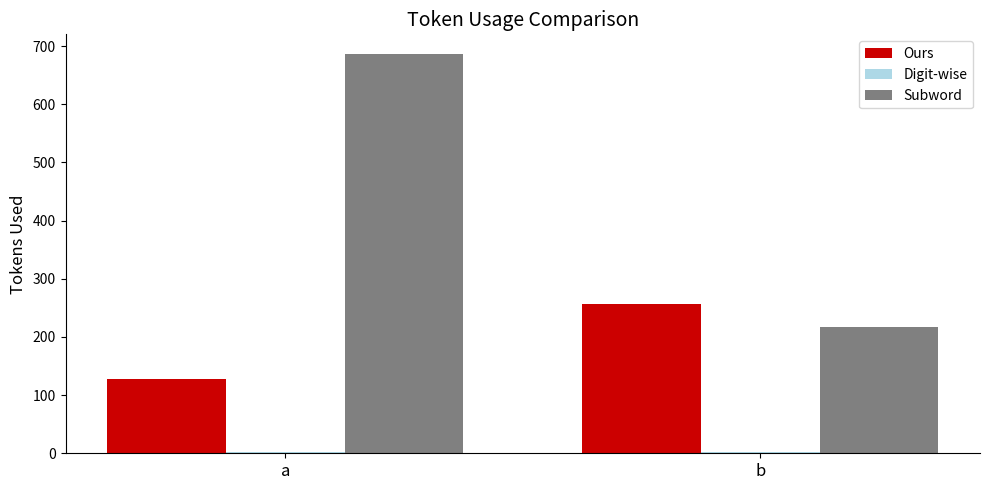

Between a and b, which series saw the biggest shift?

Subword